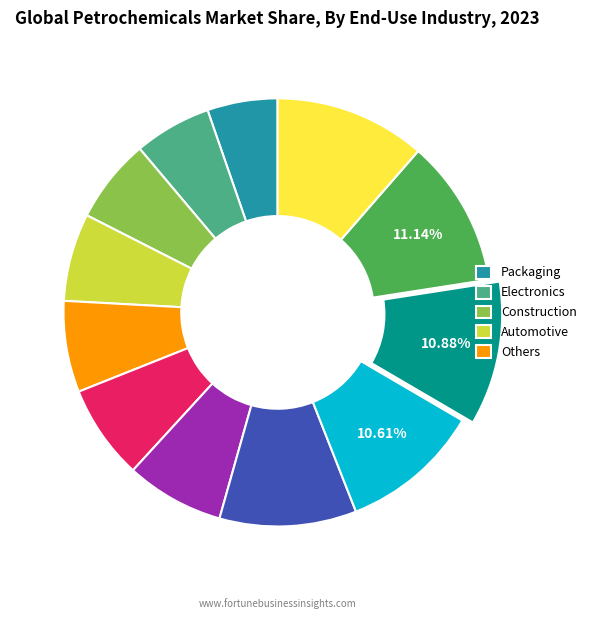

Is there a majority slice in this chart?

No